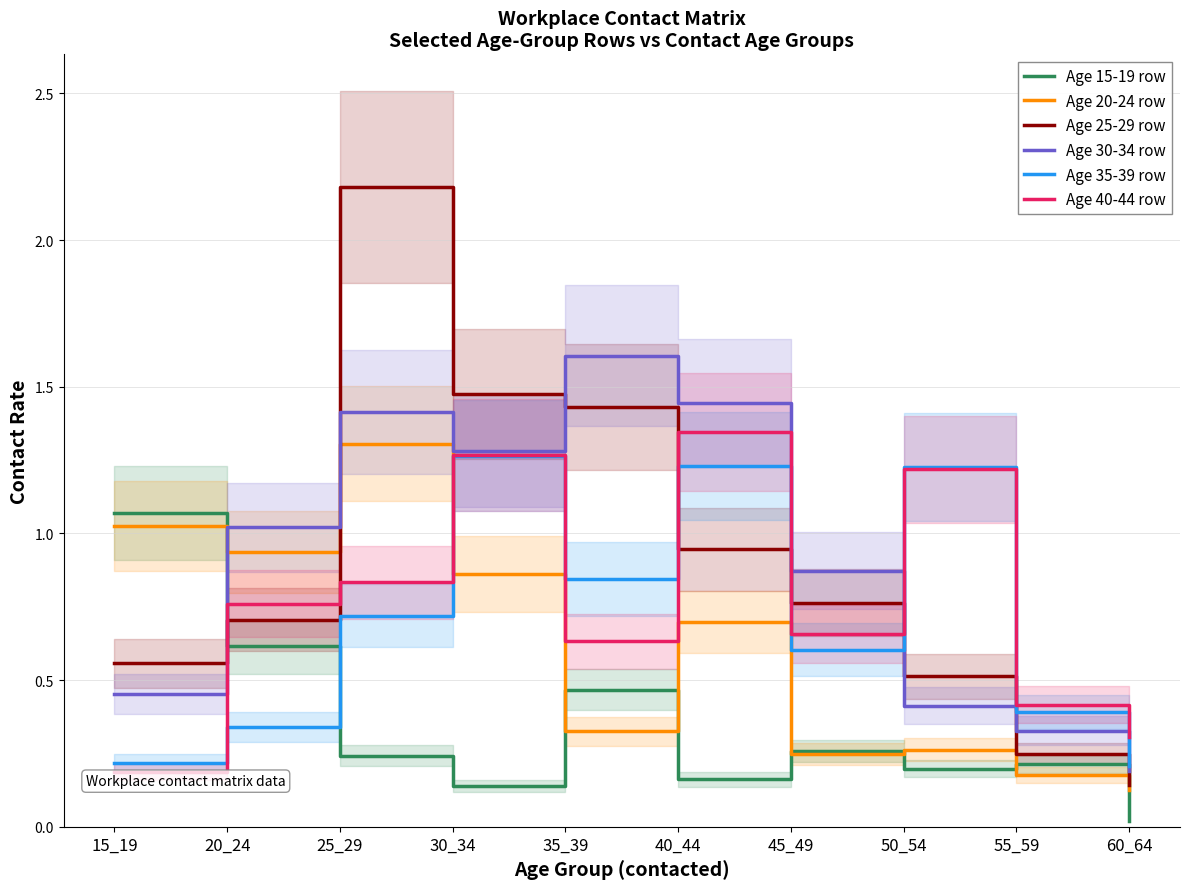

At which category does the chart reach its minimum across all series?

60_64